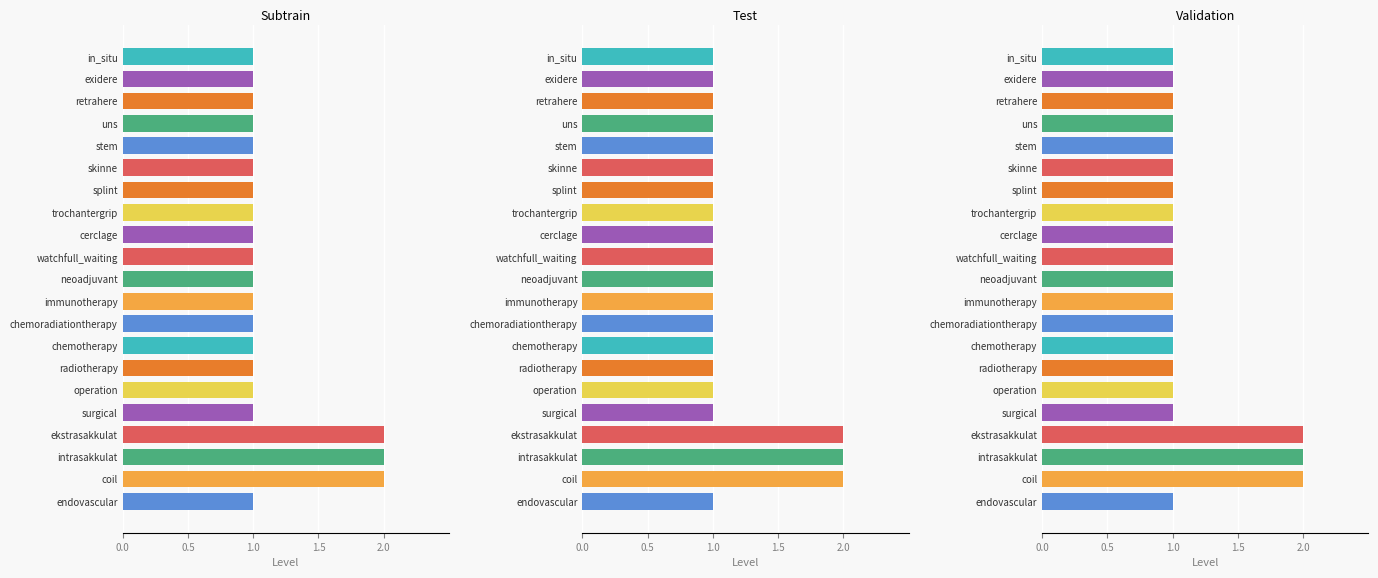

The value at trochantergrip is 1. True or false?

False